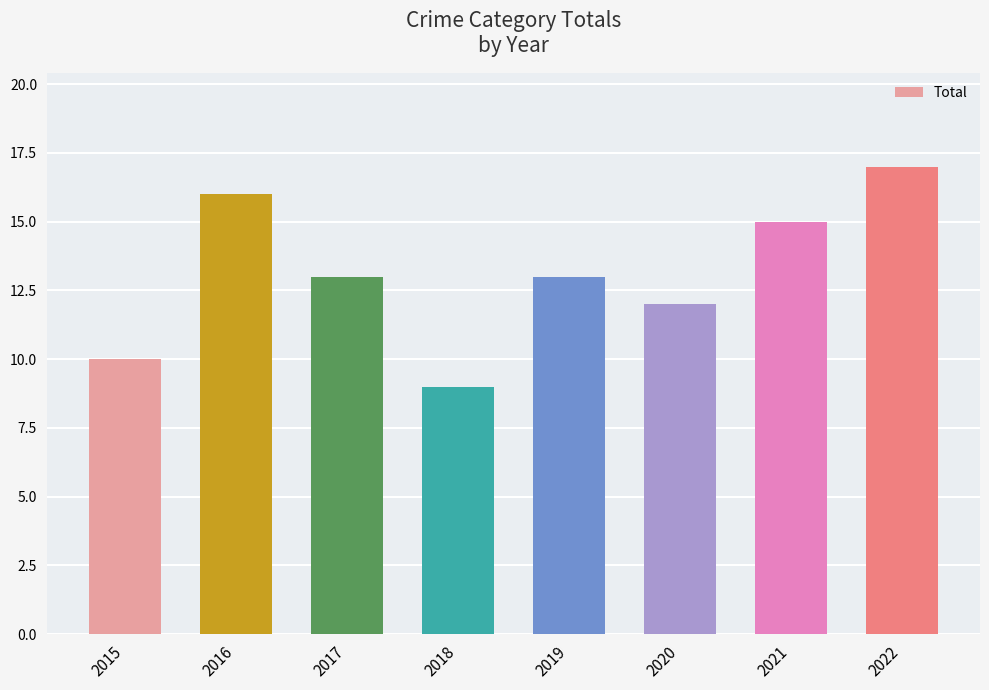

What is the difference between the maximum and second lowest values?

7